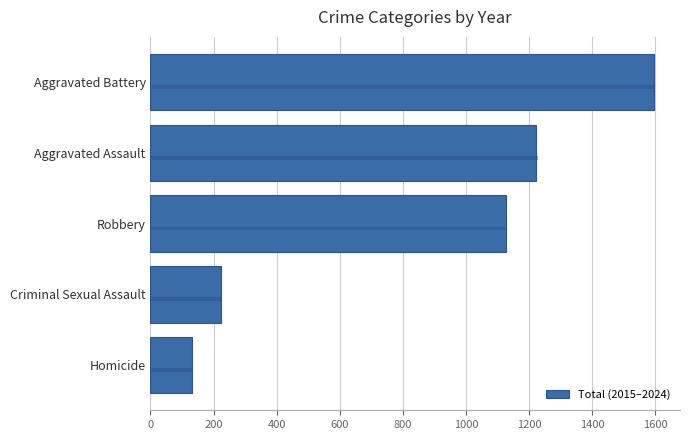

Which has a higher value, Robbery or Homicide?

Robbery